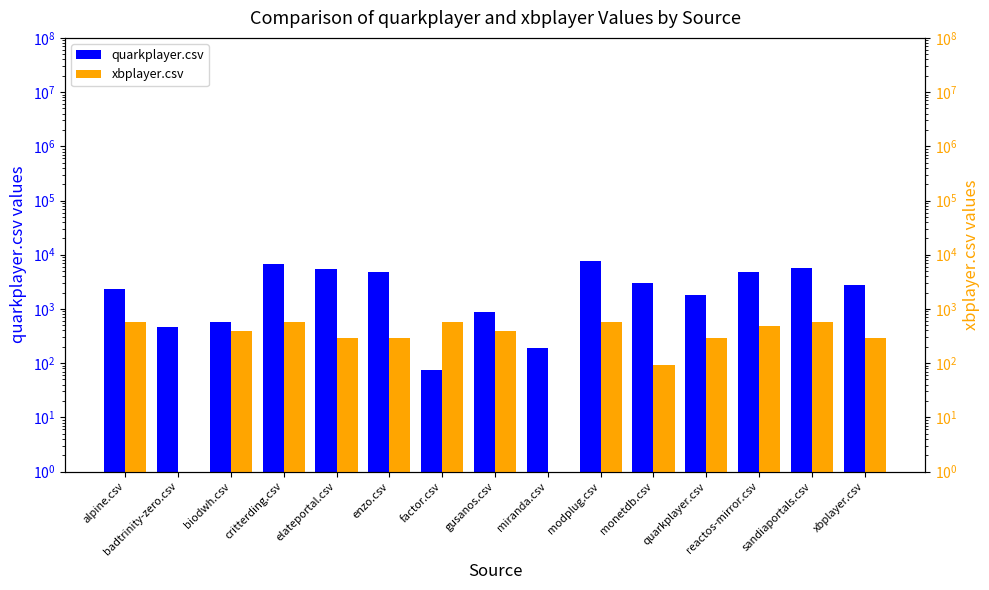

What is the average value of the xbplayer.csv series?

362.8